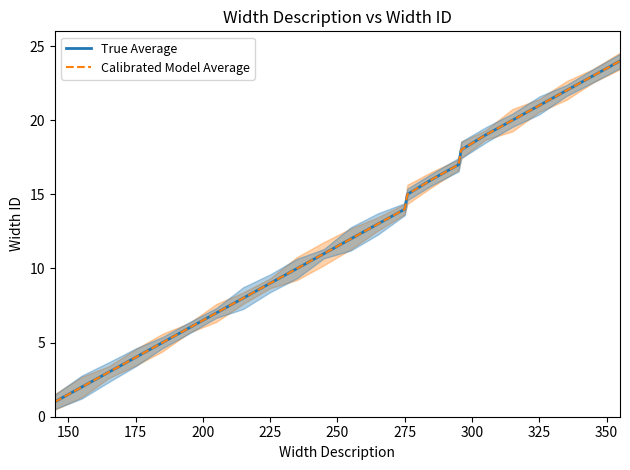

Rank the series by their maximum value, from lowest to highest.

True Average, Calibrated Model Average